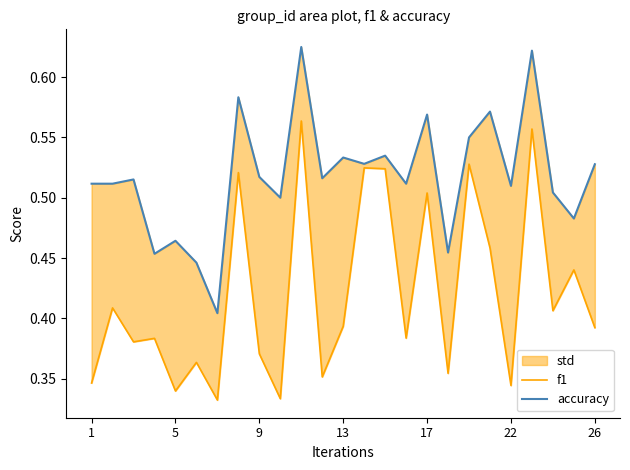

Is the value of f1 at 9 greater than the value of accuracy at 13?

No